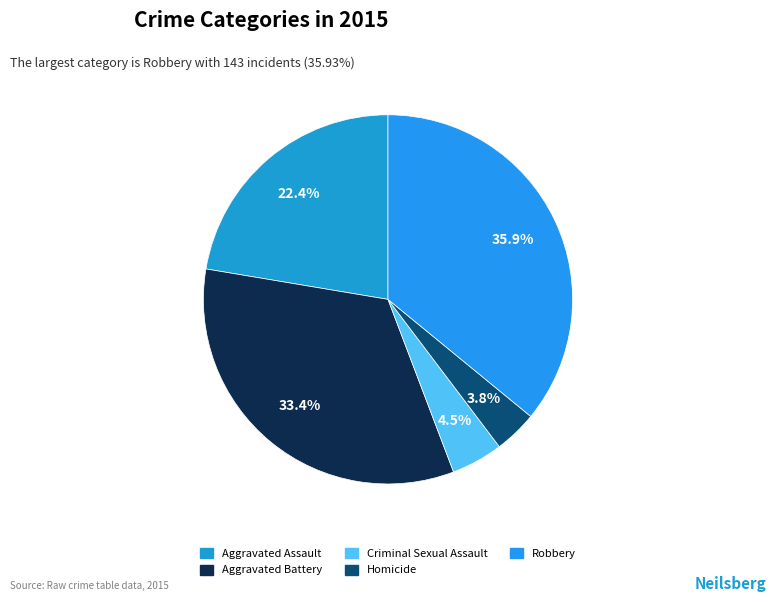

To the nearest percent, what percentage of the pie is Aggravated Assault?

22%